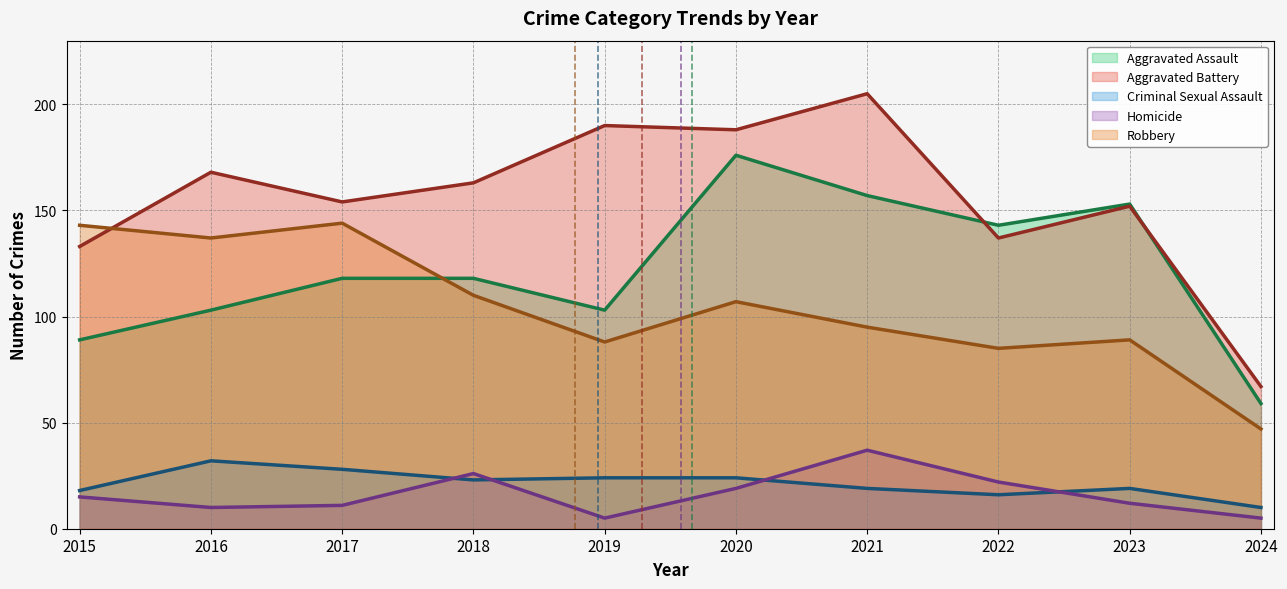

The value of Homicide at 2019 is 5. True or false?

True